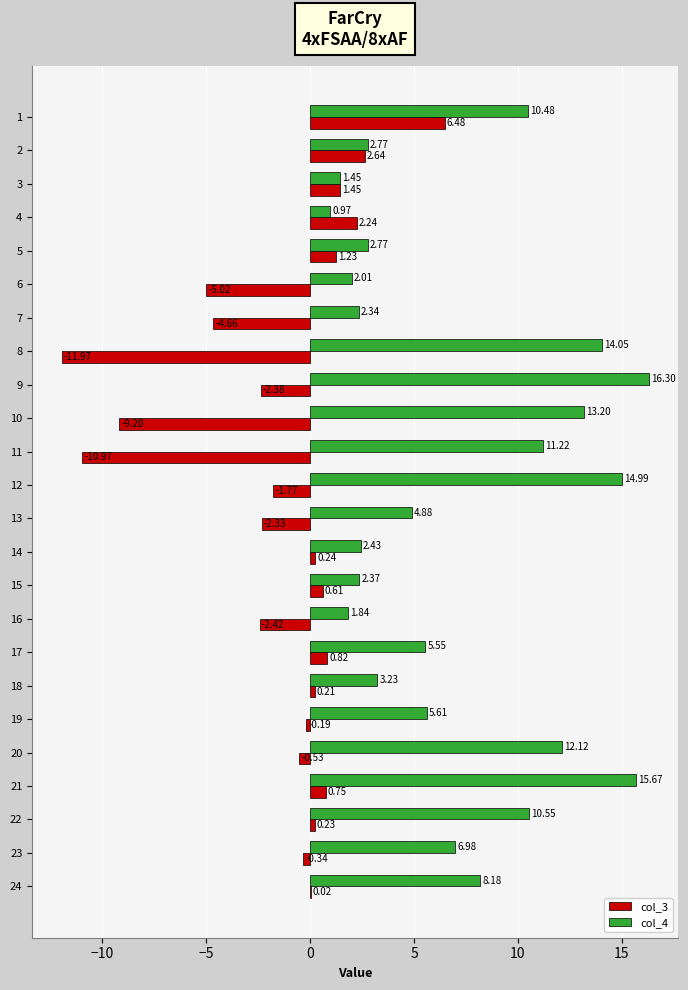

What is the sum of the col_4 values at 7 and 21?

18.0